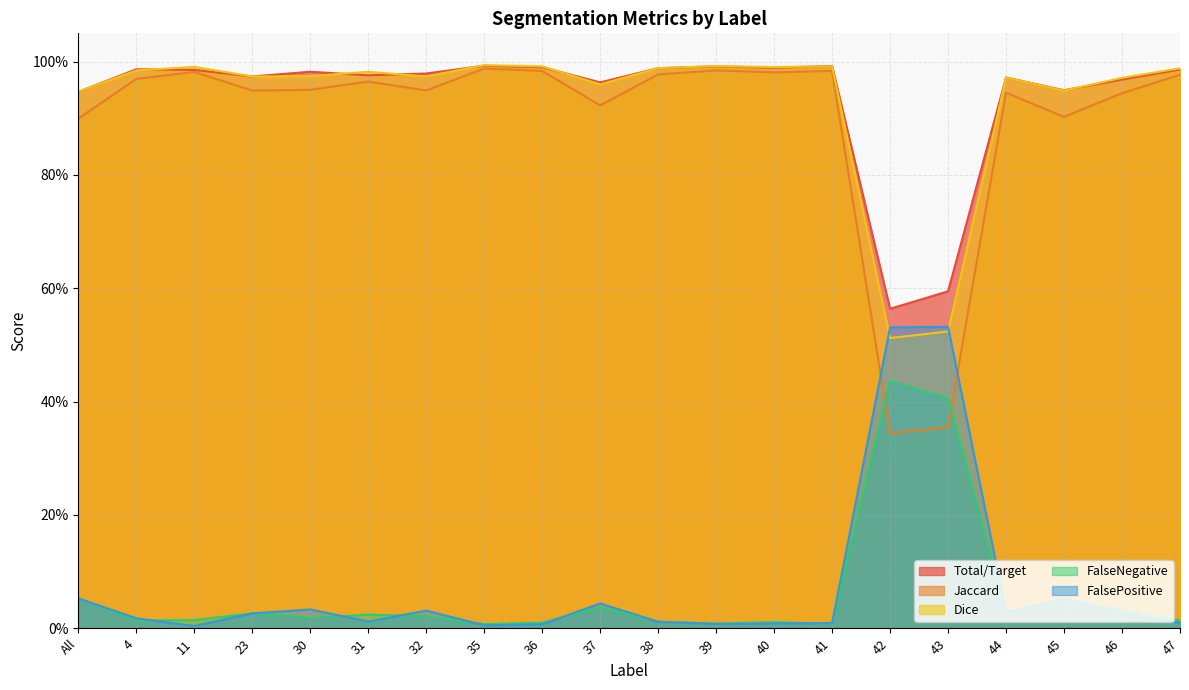

Between 40 and 31, which is larger?

40